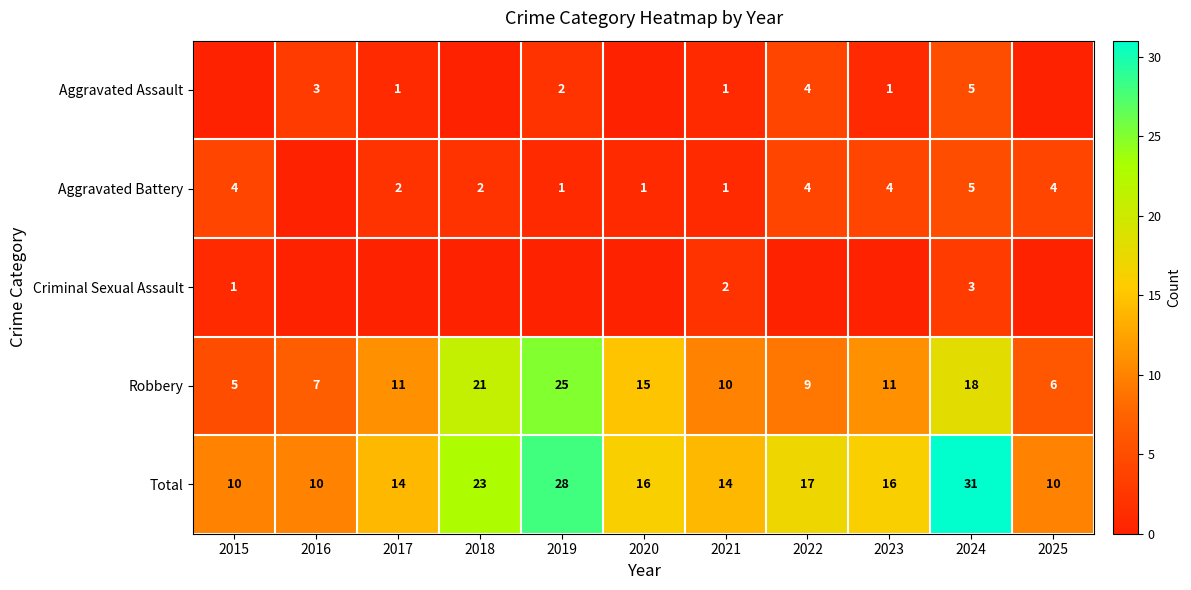

How many distinct data groups are displayed?

5